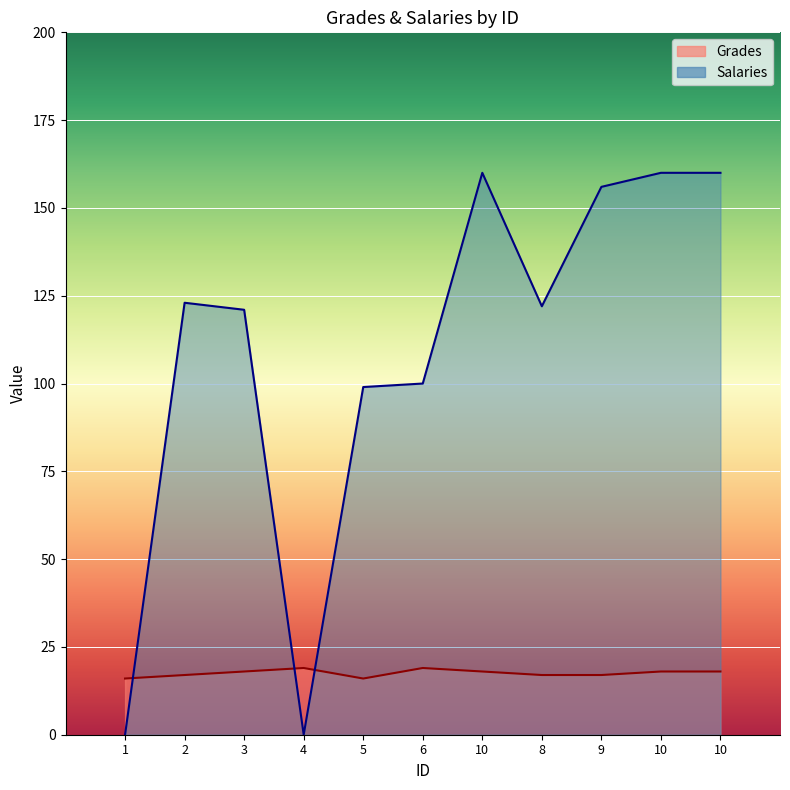

True or false: Salaries and Grades intersect in this chart.

True